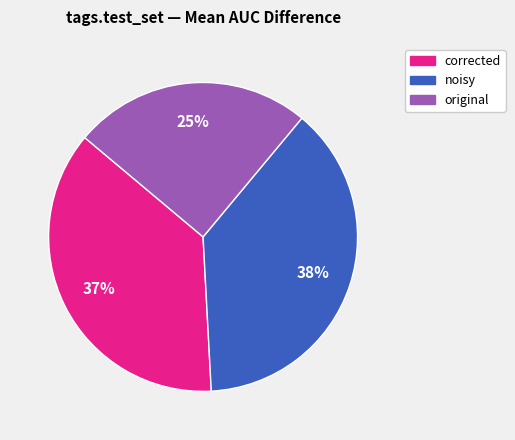

The noisy slice represents 38% of the pie. True or false?

True